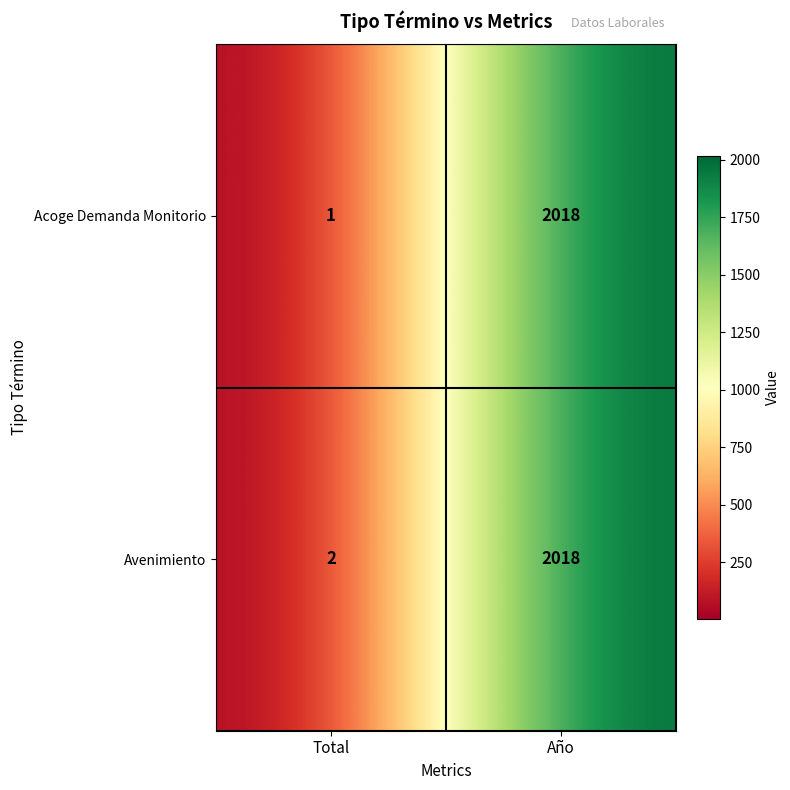

How many distinct data groups are displayed?

2